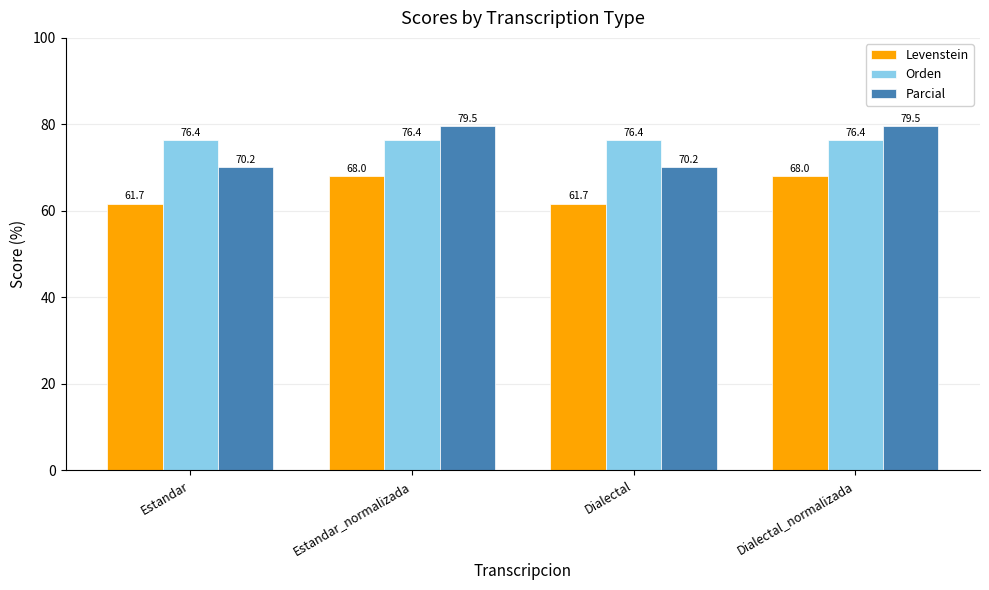

What is the spread (max minus min) of values at Estandar?

14.7